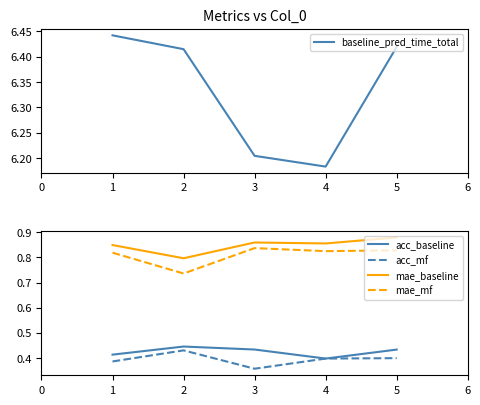

List the series in order of their peak value, lowest first.

acc_mf, acc_baseline, mae_mf, mae_baseline, baseline_pred_time_total